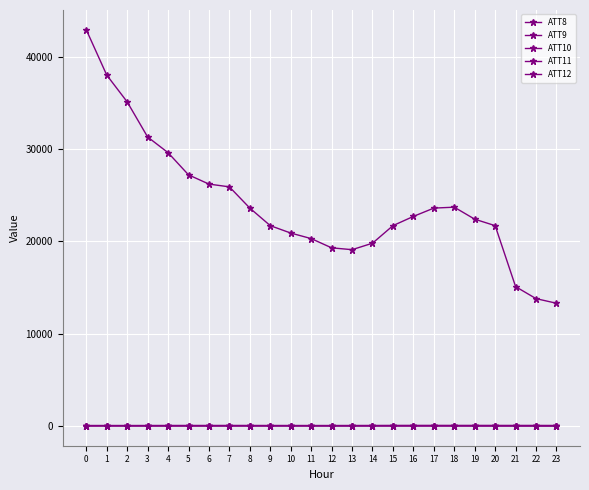

How many values in the ATT9 series are below 62?

9